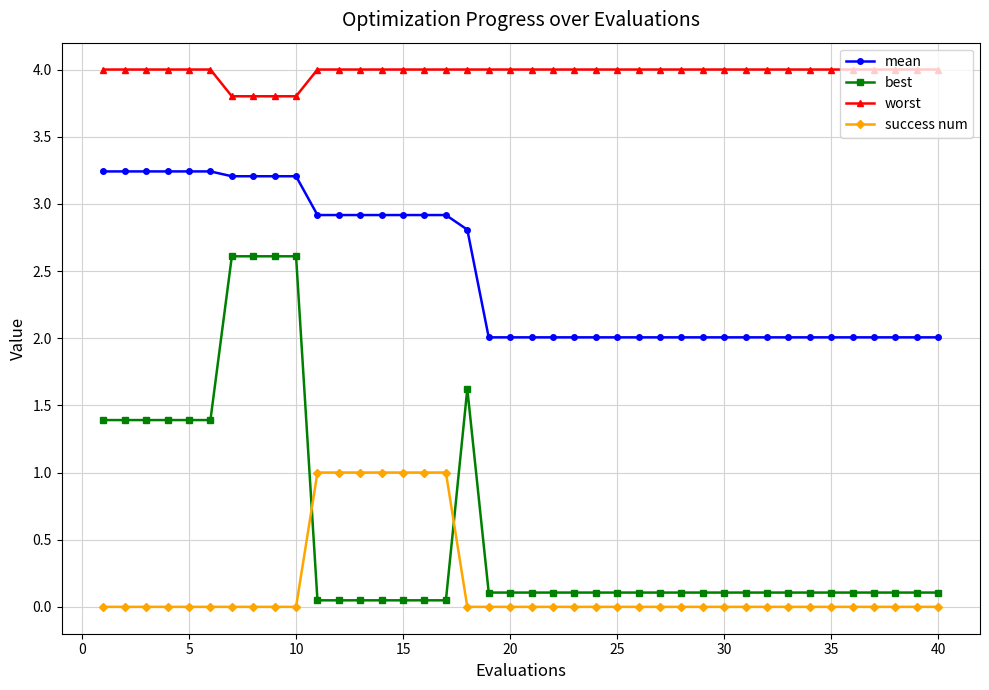

How many intersections are there between success num and best?

2